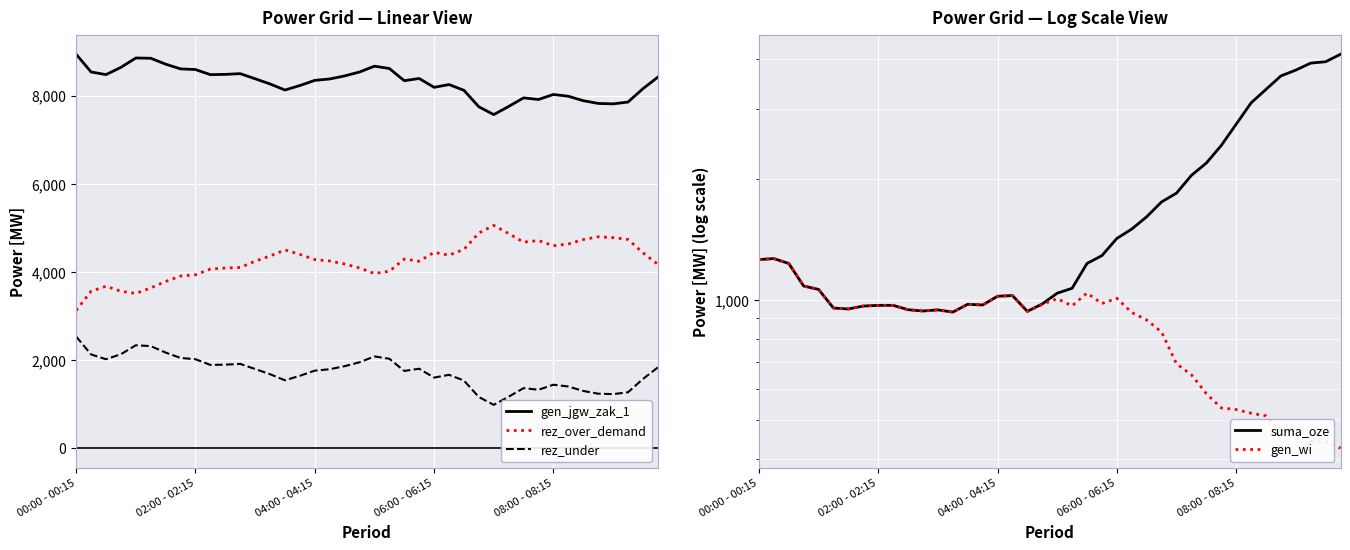

What is the sum of the suma_oze values at 30 and 26?

3810